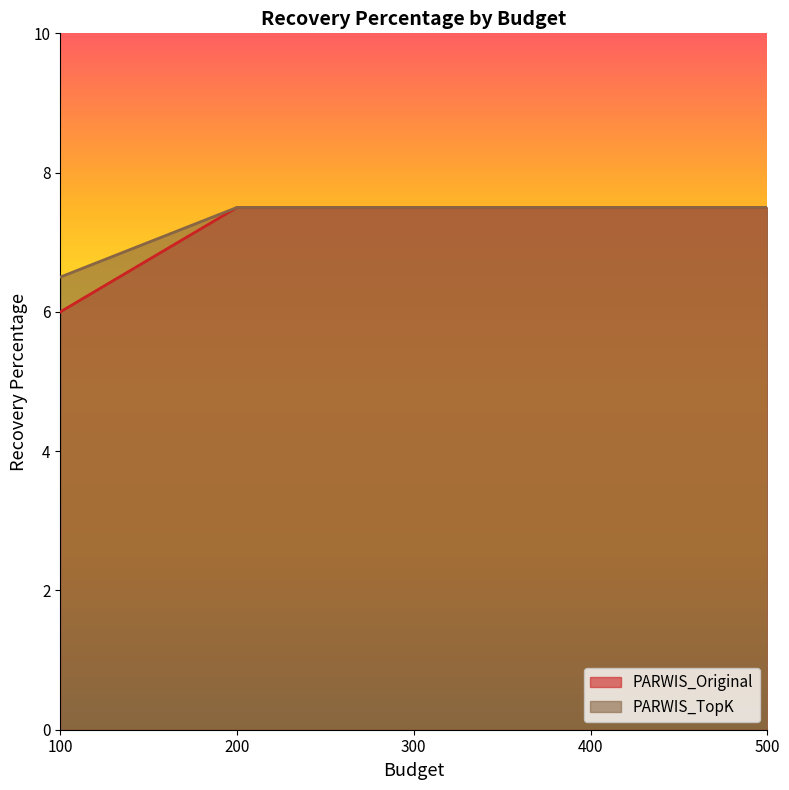

At how many categories does at least one series exceed 7?

4